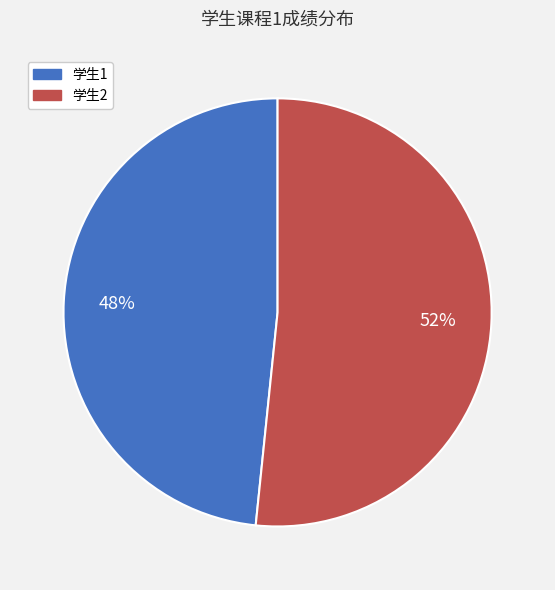

Between 学生1 and 学生2, which is larger?

学生2